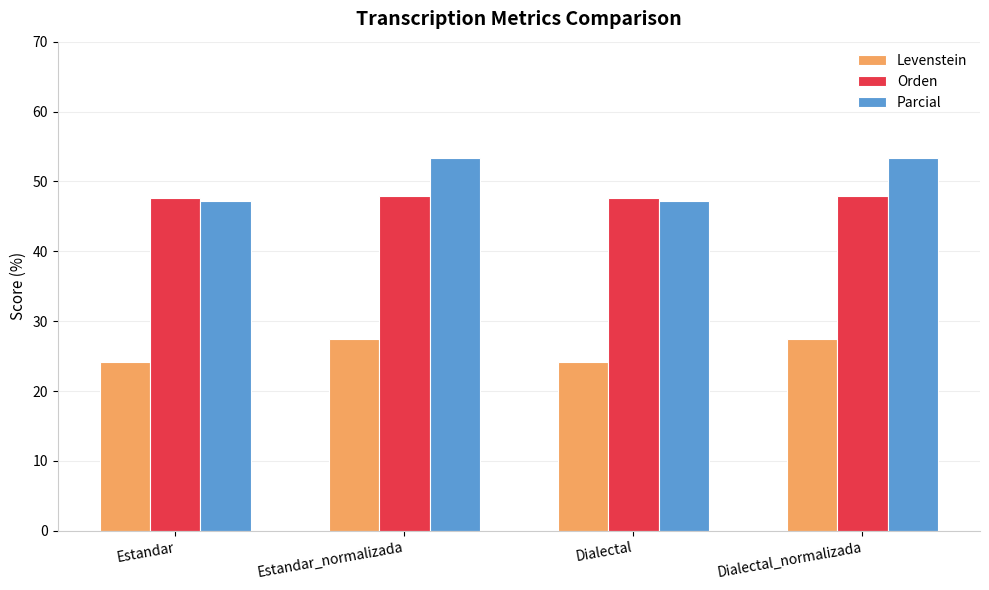

What is the greatest value displayed?

53.4